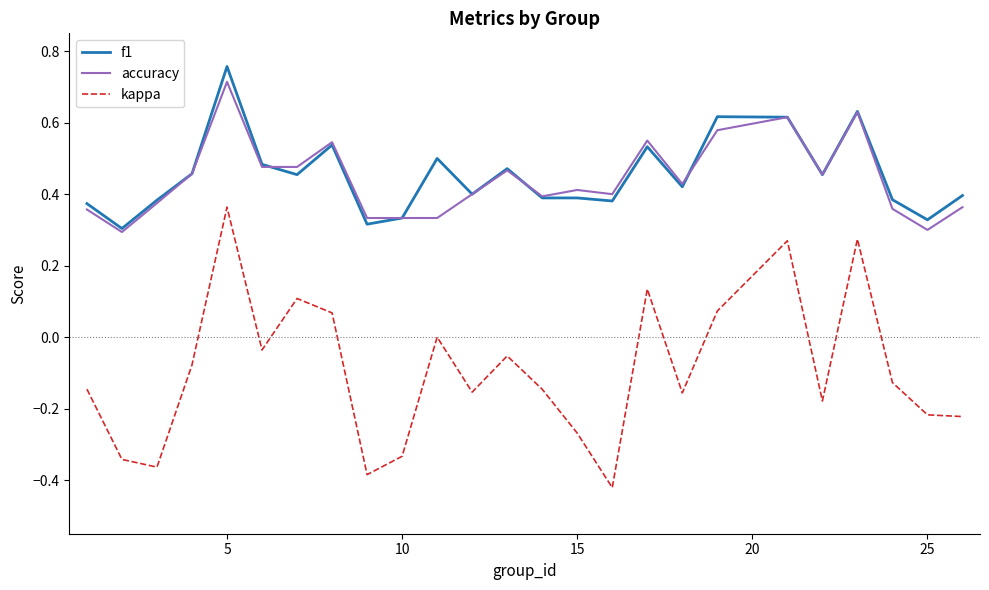

Which series has the largest range (max minus min)?

kappa